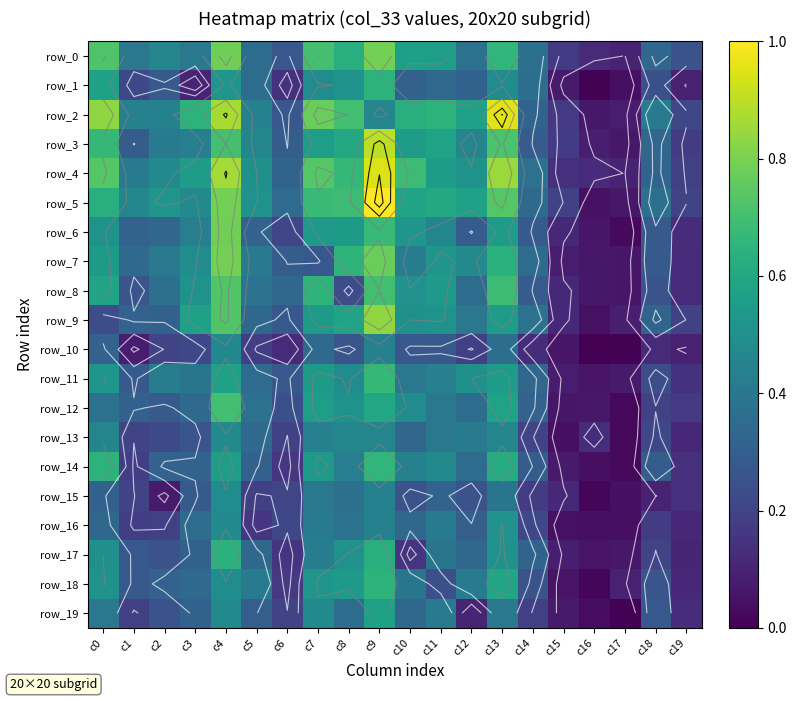

Which series has the widest spread of values?

row_5